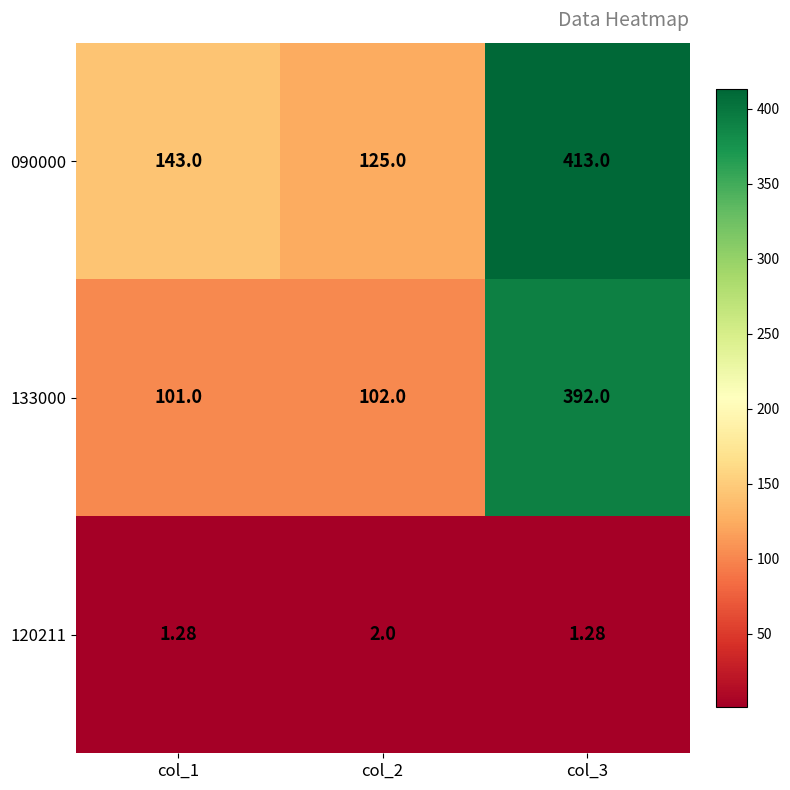

Is the value of 133000 at col_1 greater than the value of 120211 at col_1?

Yes